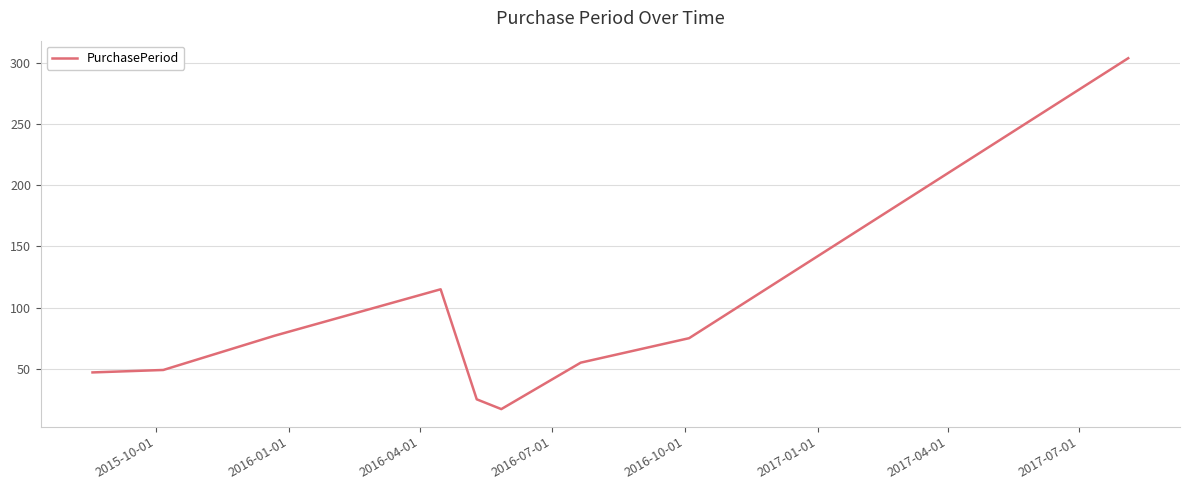

What is the difference between the maximum and minimum values?

287